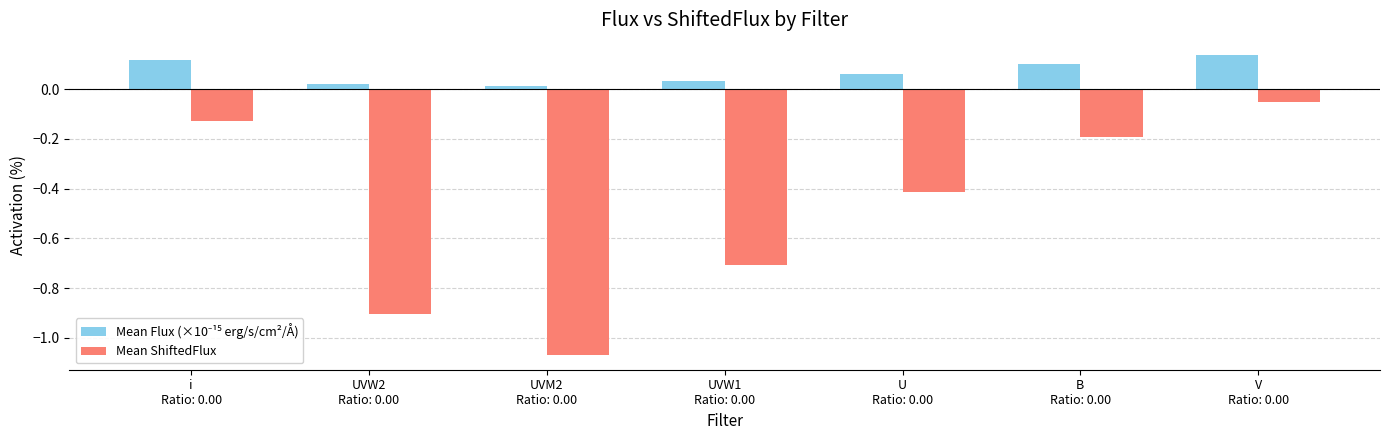

At how many categories does at least one series exceed 0?

7